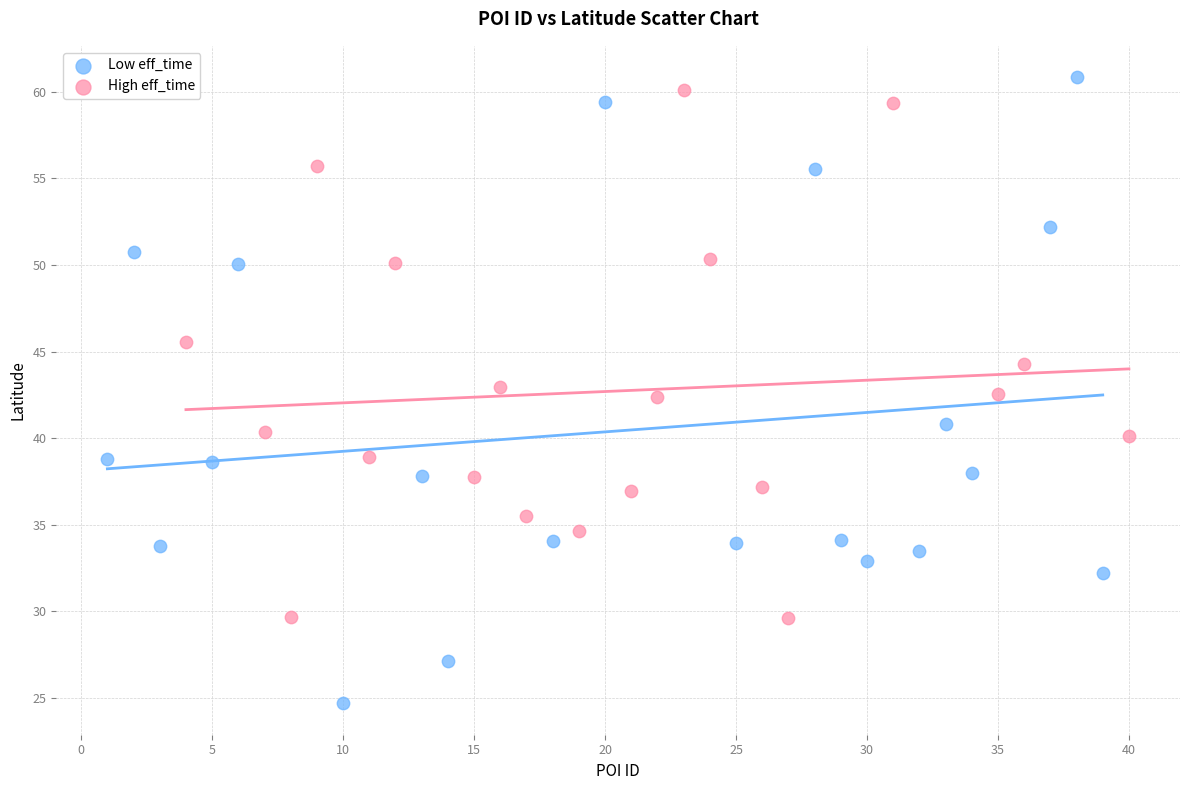

Which series has the widest spread of Y values?

Low eff_time